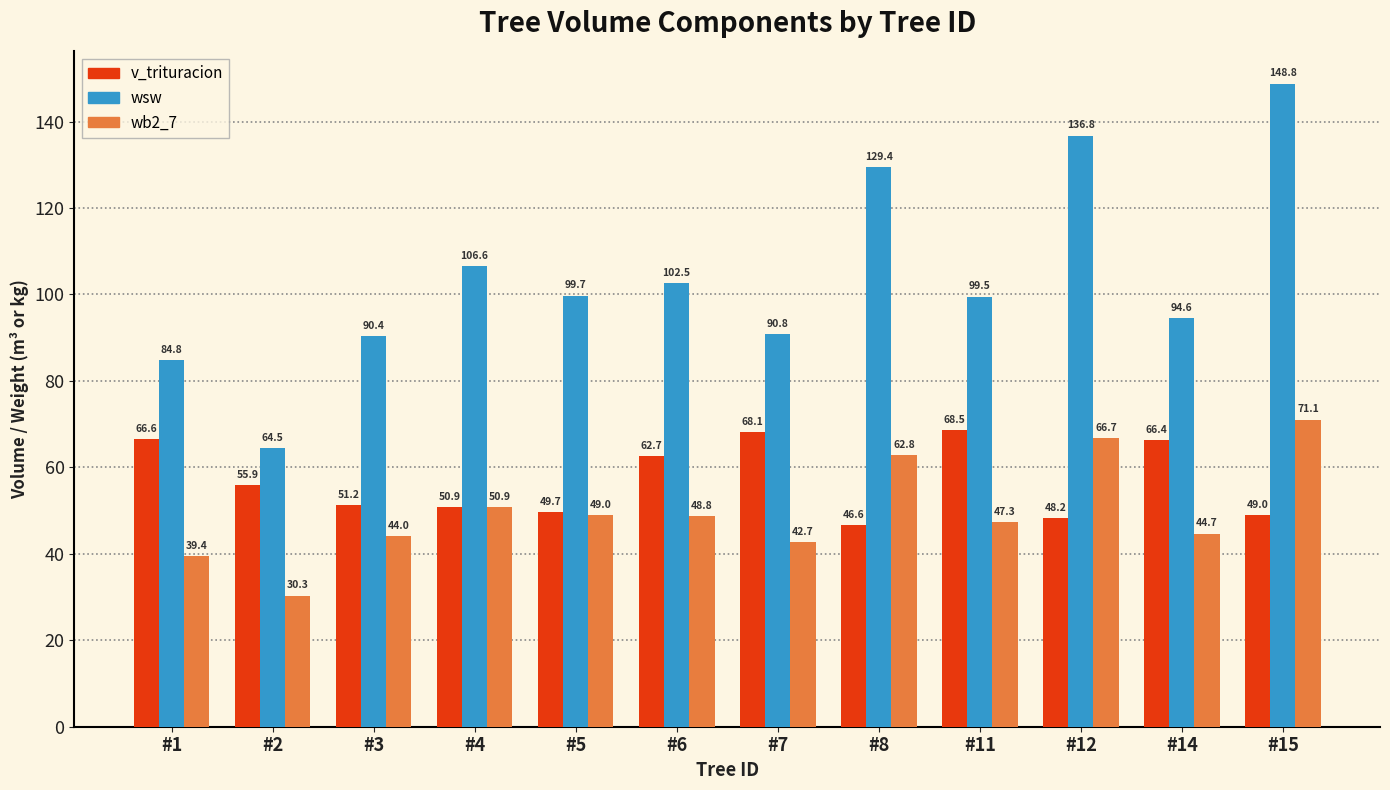

At which category is the sum across all series the highest?

#15